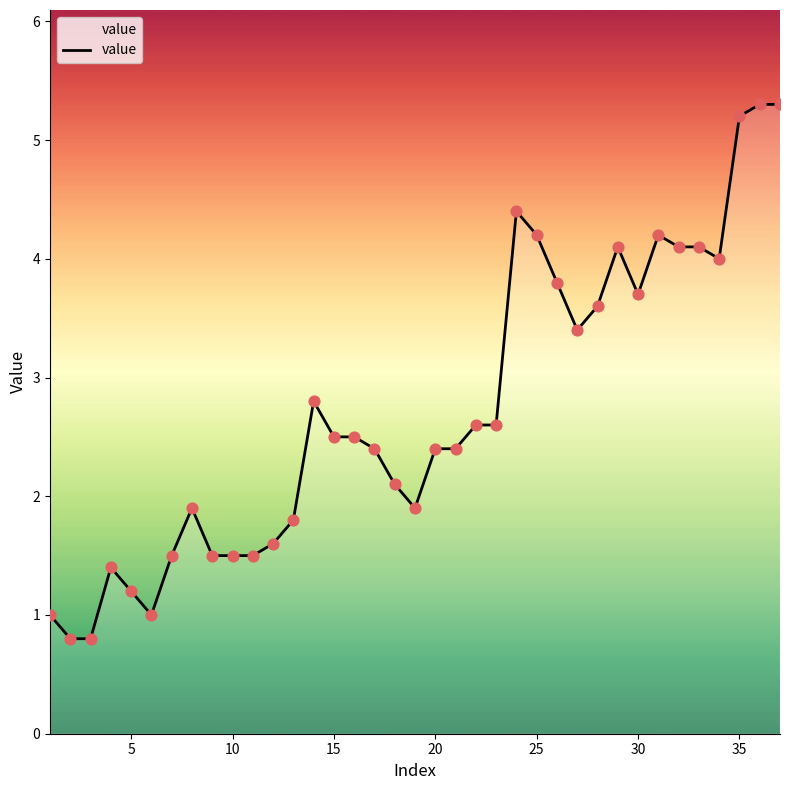

What is the smallest value displayed?

0.8